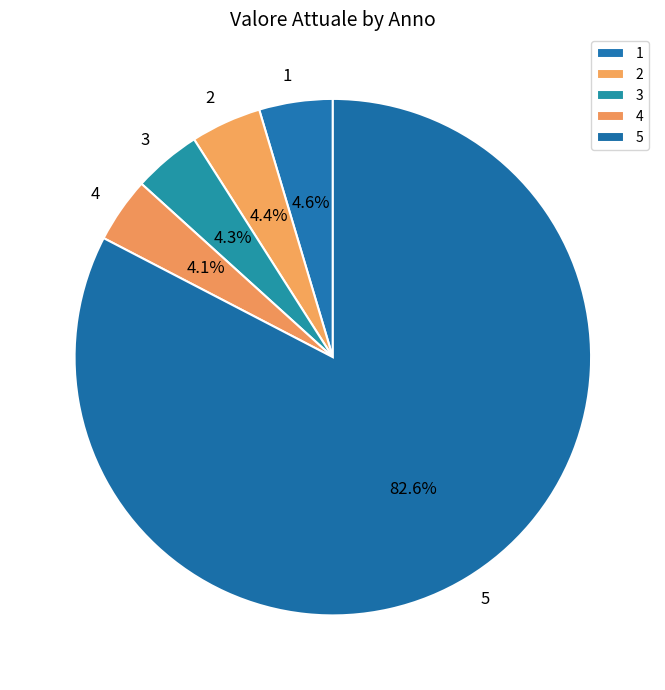

Which has a higher value, 5 or 4?

5